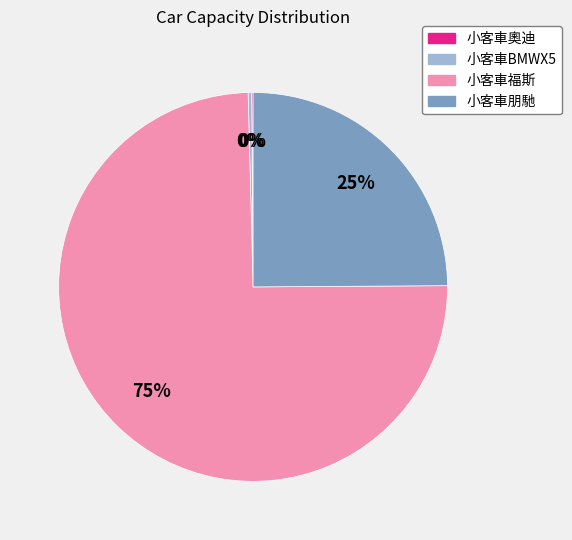

To the nearest percent, what is the difference between the 小客車BMWX5 and 小客車朋馳 slice percentages?

25%